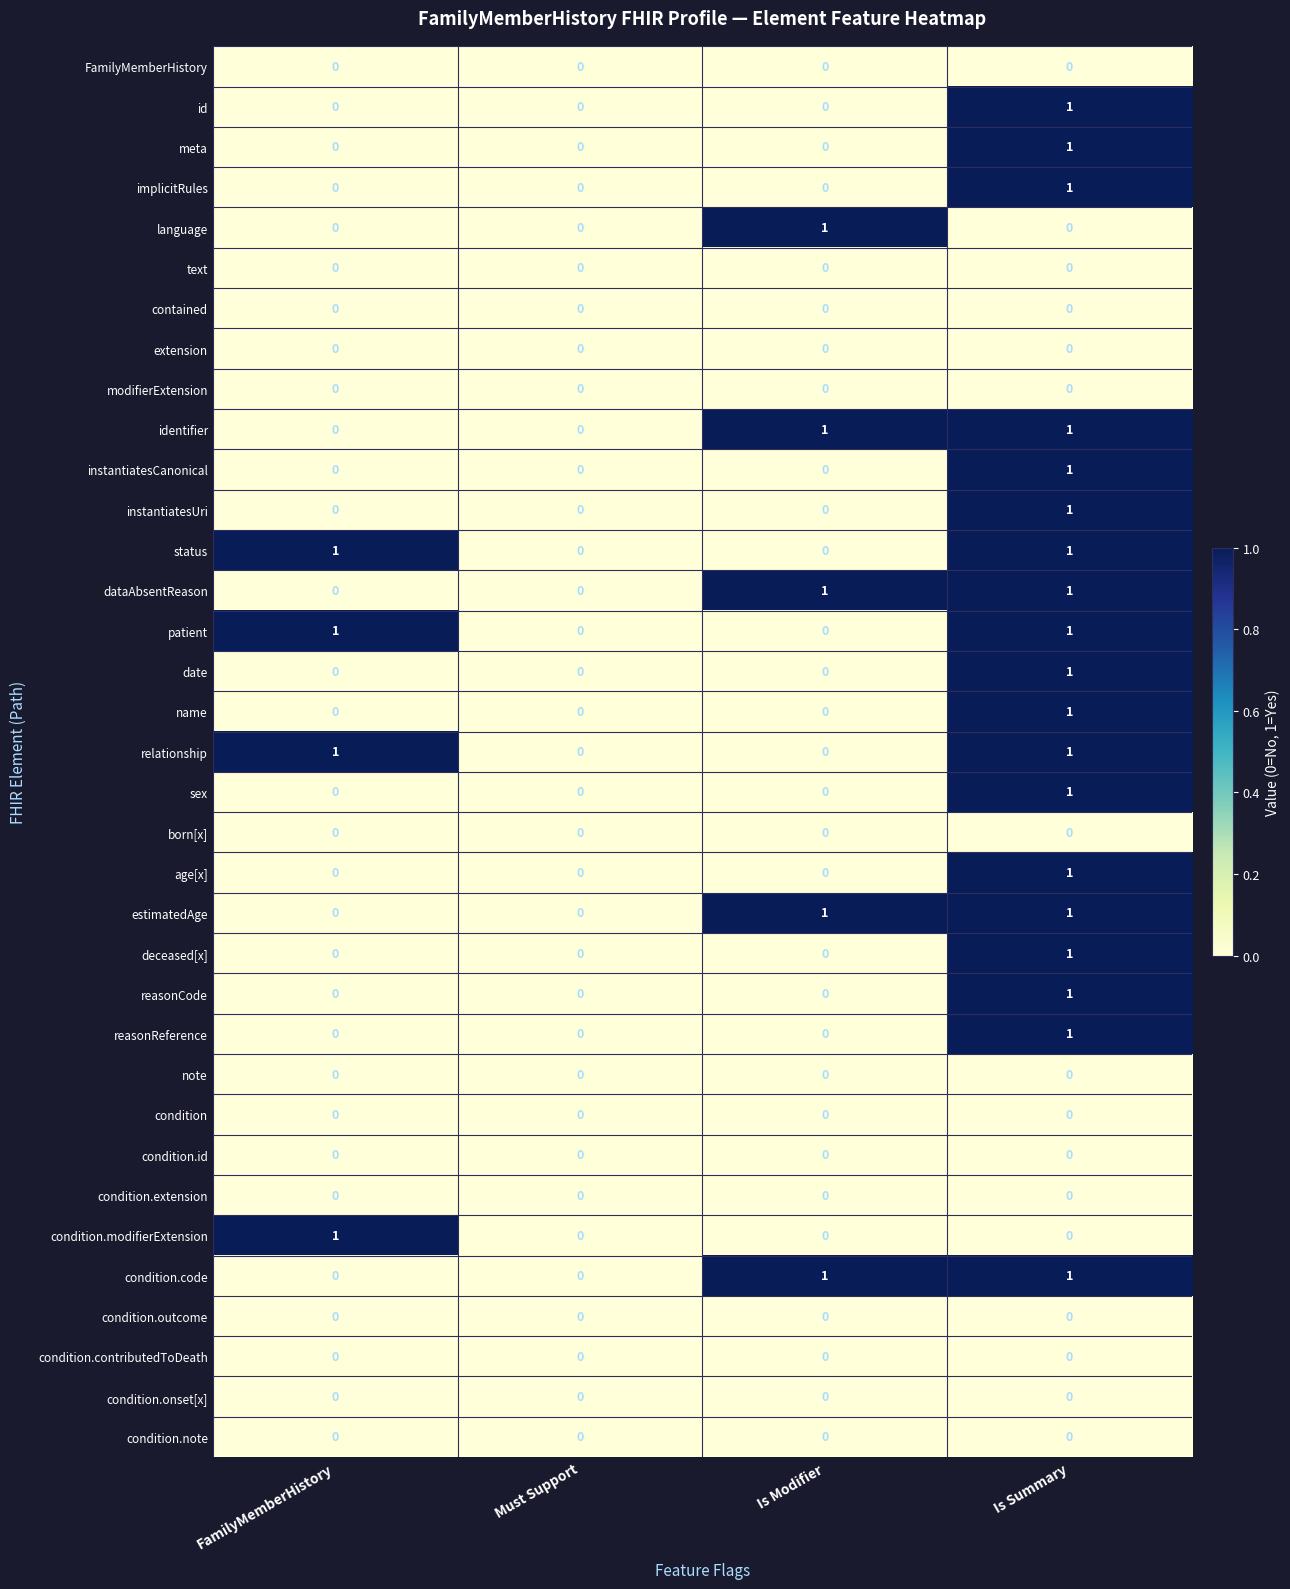

True or false: id has a value of 1 at Is Summary.

True